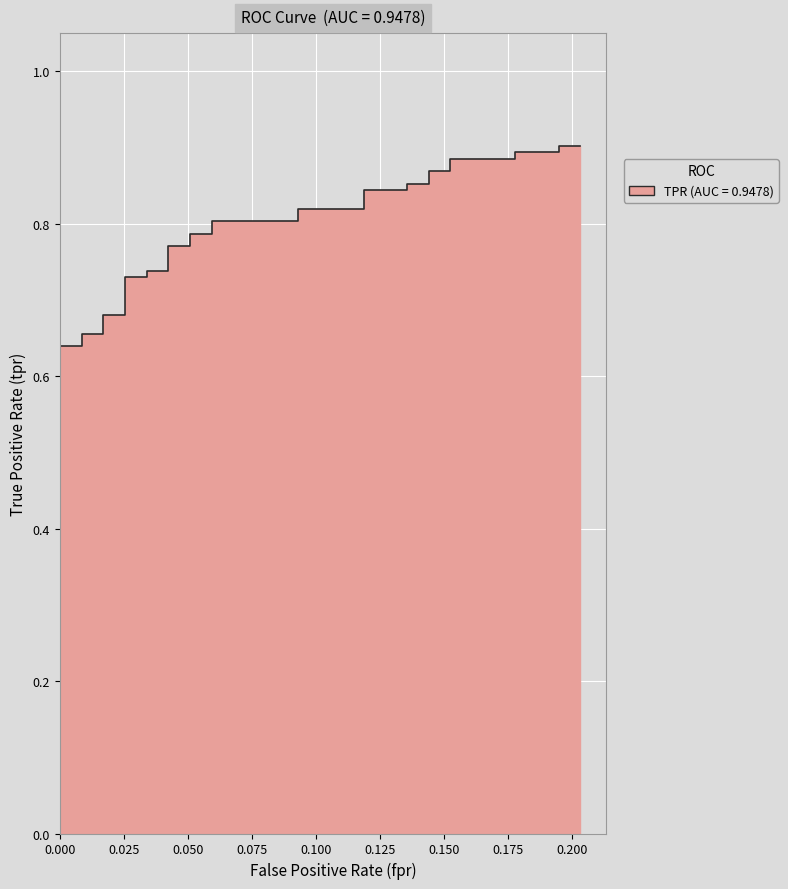

What is the value of the 31st point from the left?

0.9